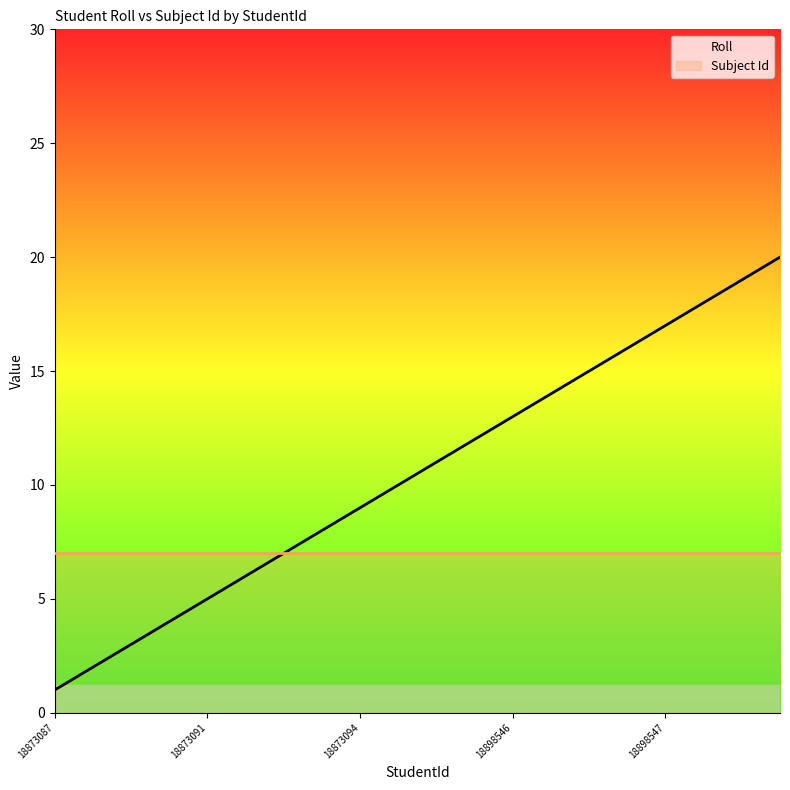

True or false: Roll has more than 2 interior local peaks.

False